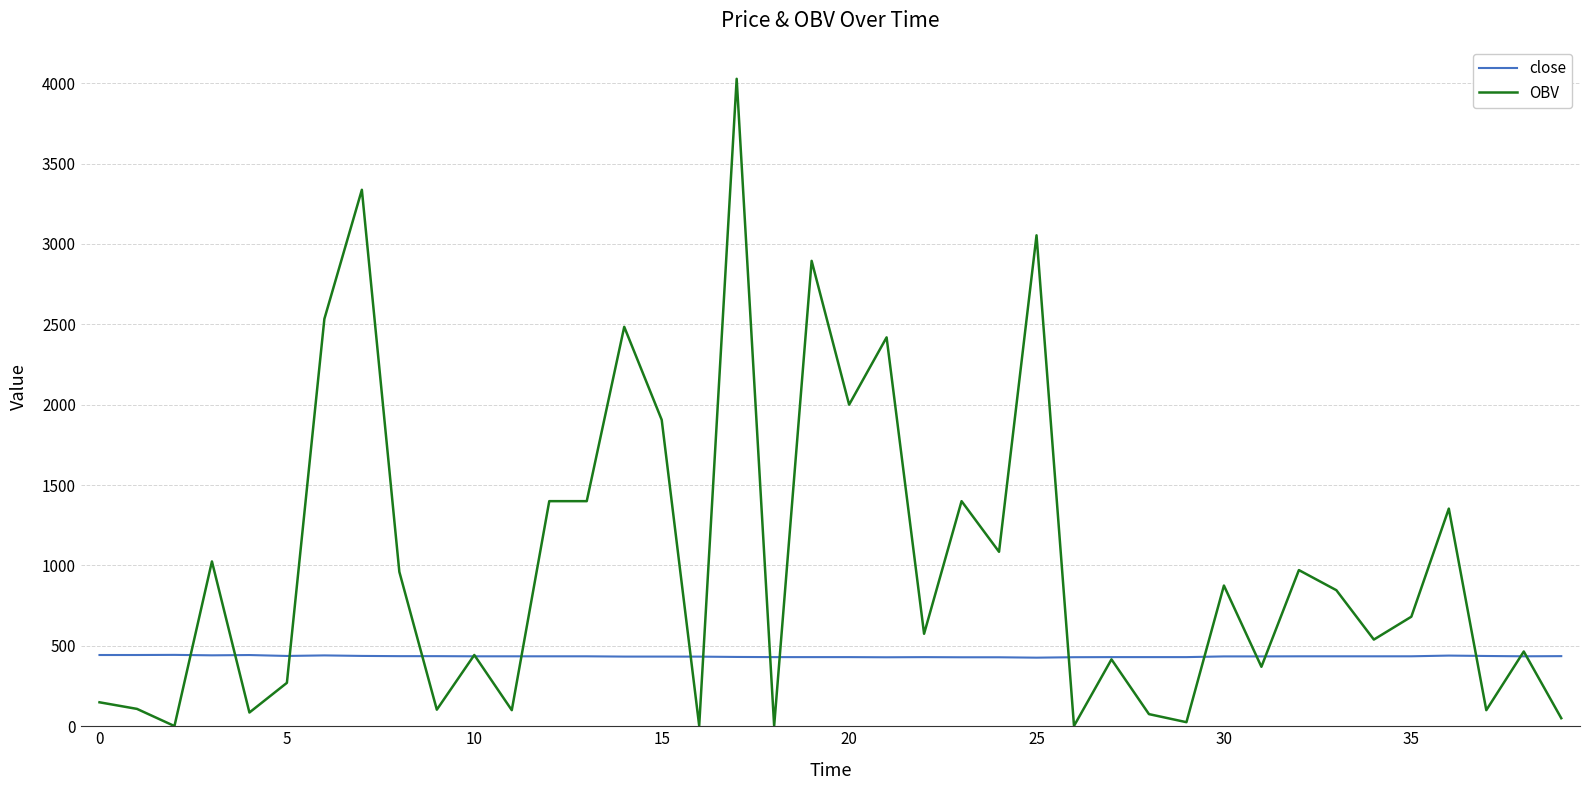

After their last crossing, which series has the higher values: OBV or close?

close